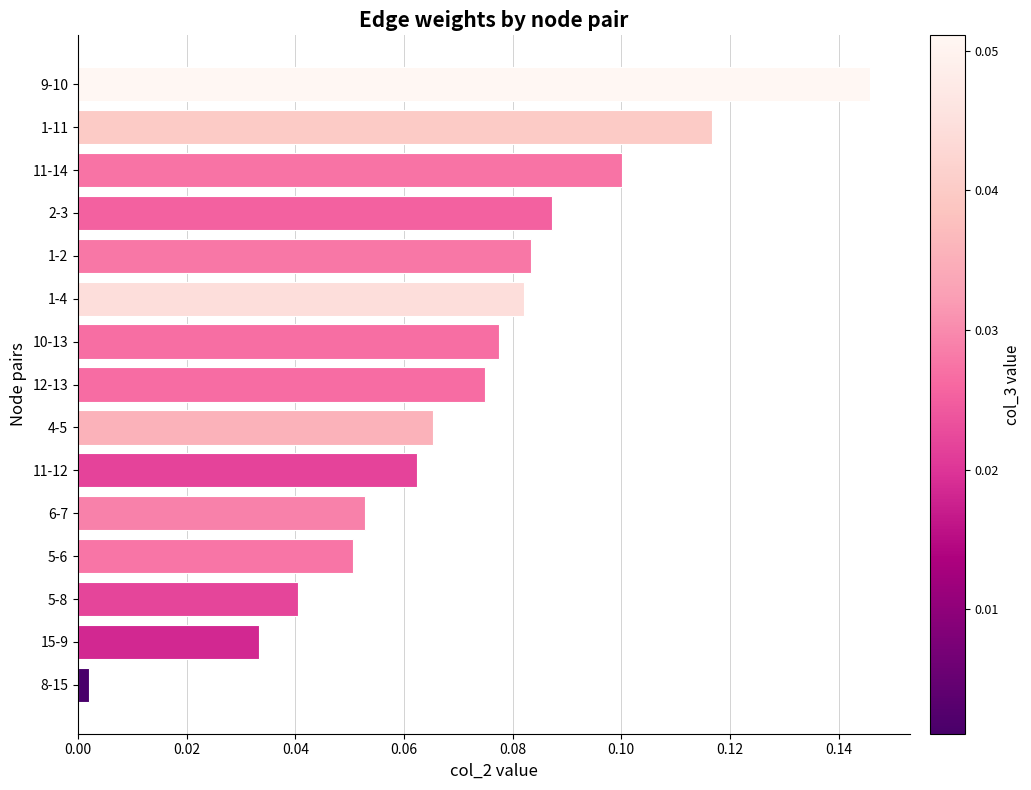

Which category has the lowest value across all series?

8-15